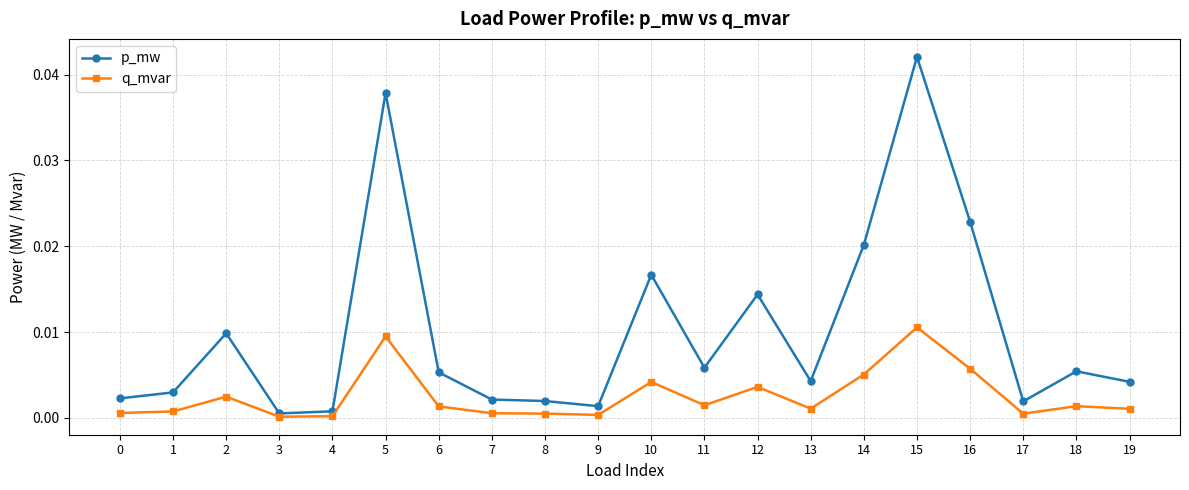

How many data points does each series have?

20